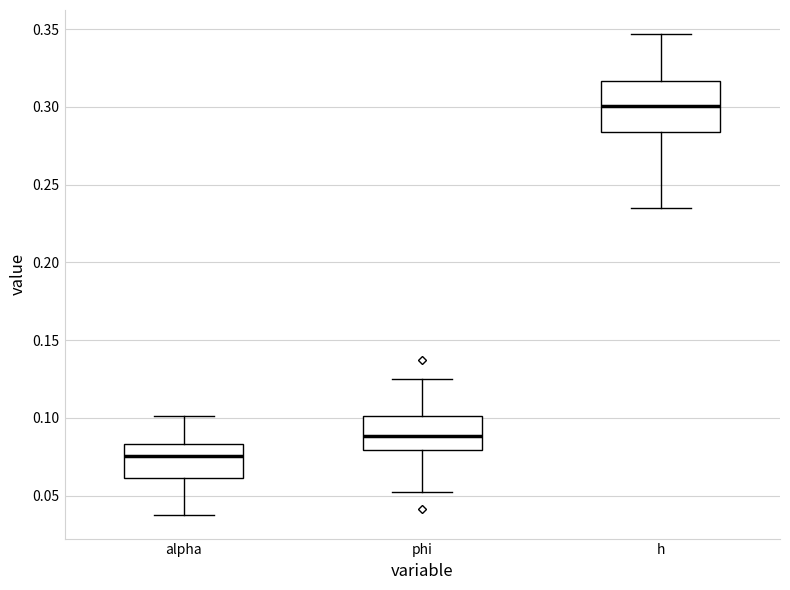

Where does the lower whisker of the box for h end on the y-axis? The values are not printed on the chart, so give them approximately, as read against the axis.

0.235